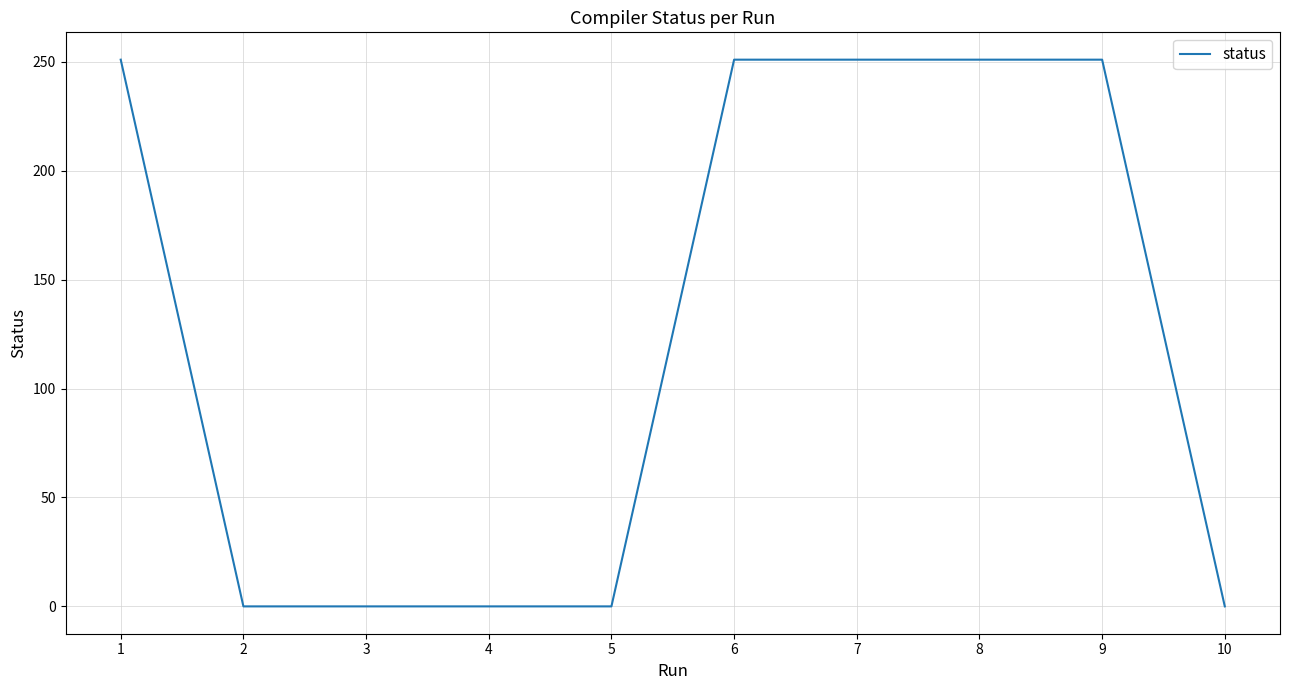

What is the maximum value shown in the chart?

251